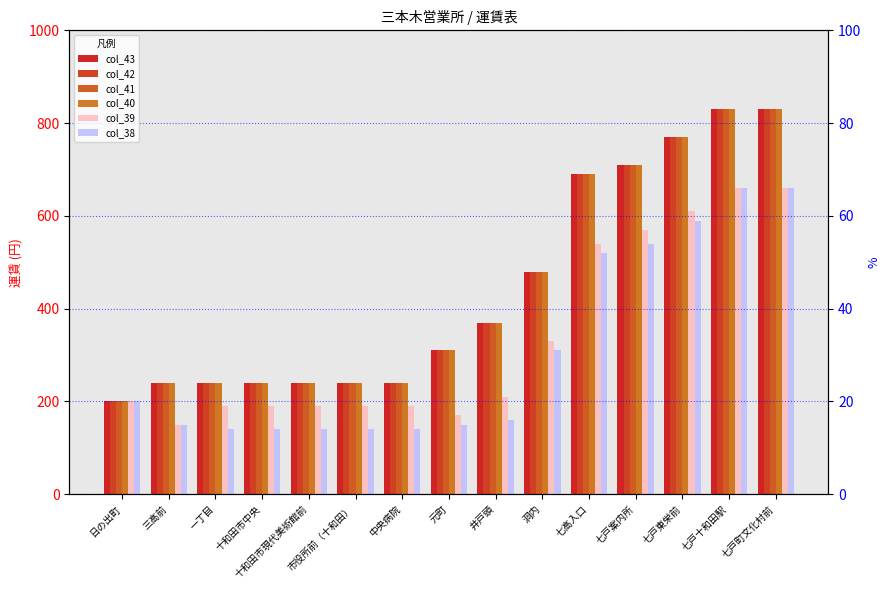

Where does the col_42 series first go above 310?

井戸頭